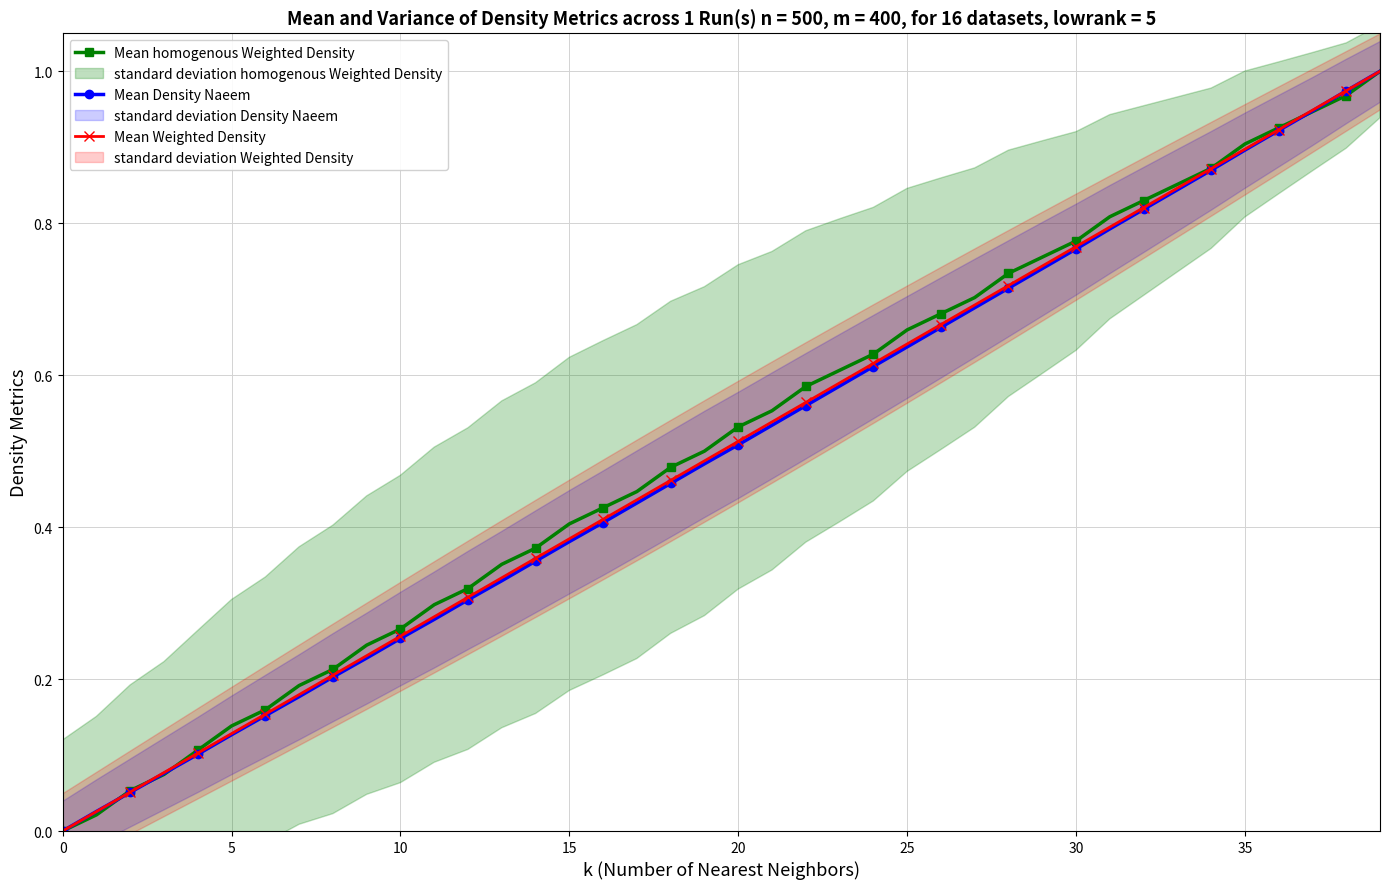

Rank the series by their maximum value, from highest to lowest.

Mean homogenous Weighted Density, Mean Density Naeem, Mean Weighted Density